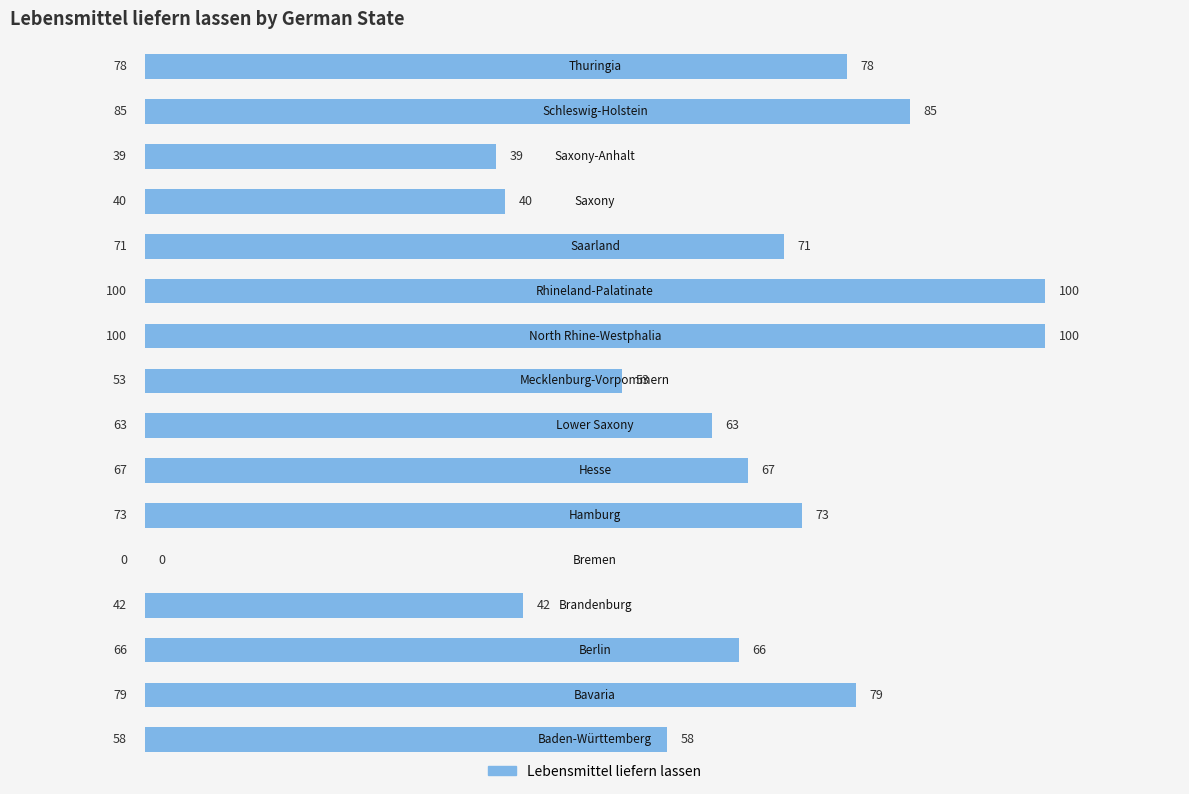

What is the sum of all values?

1014